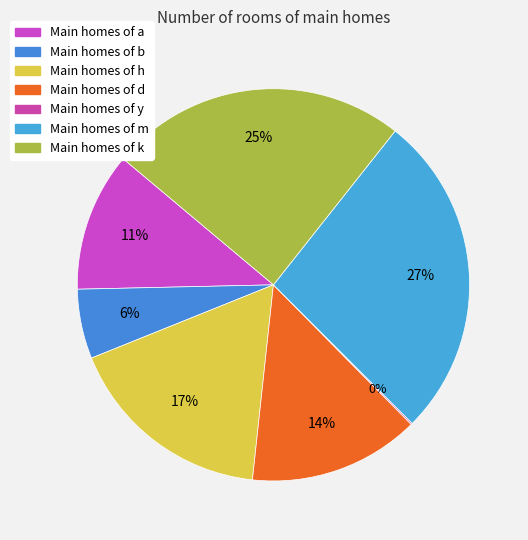

Count the number of slices in the pie.

7